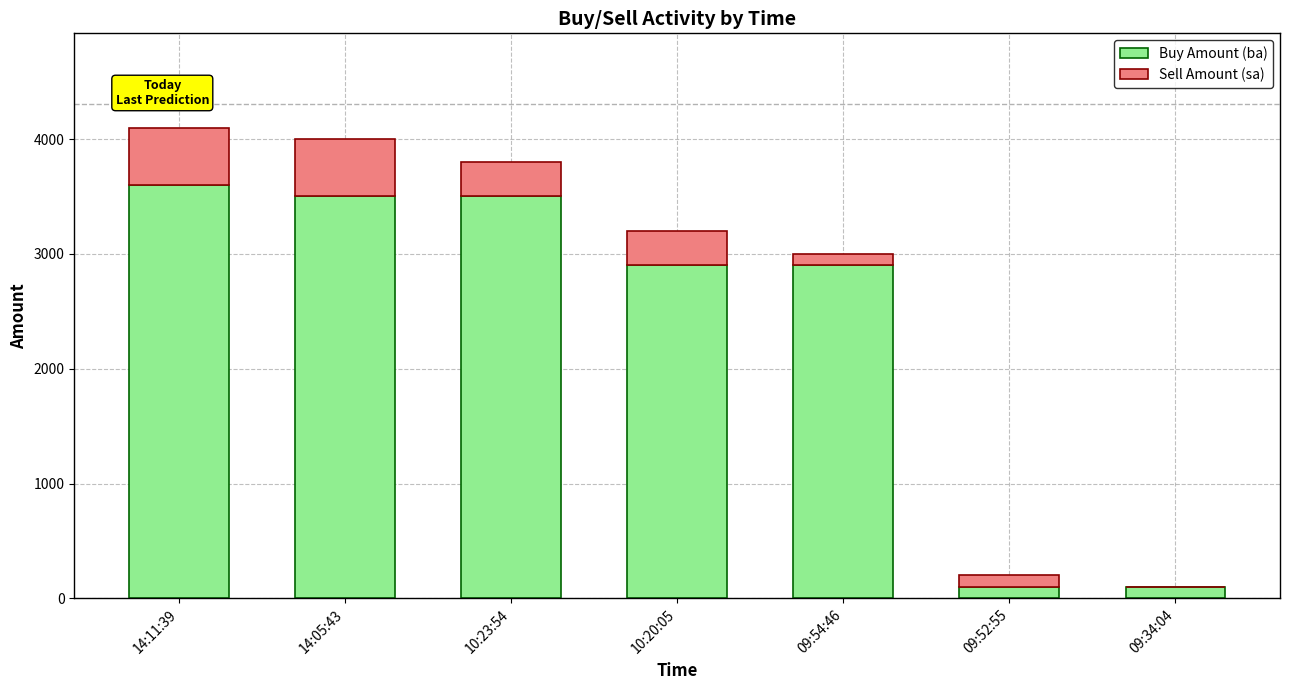

What is the sum of all Buy Amount (ba) values?

16600